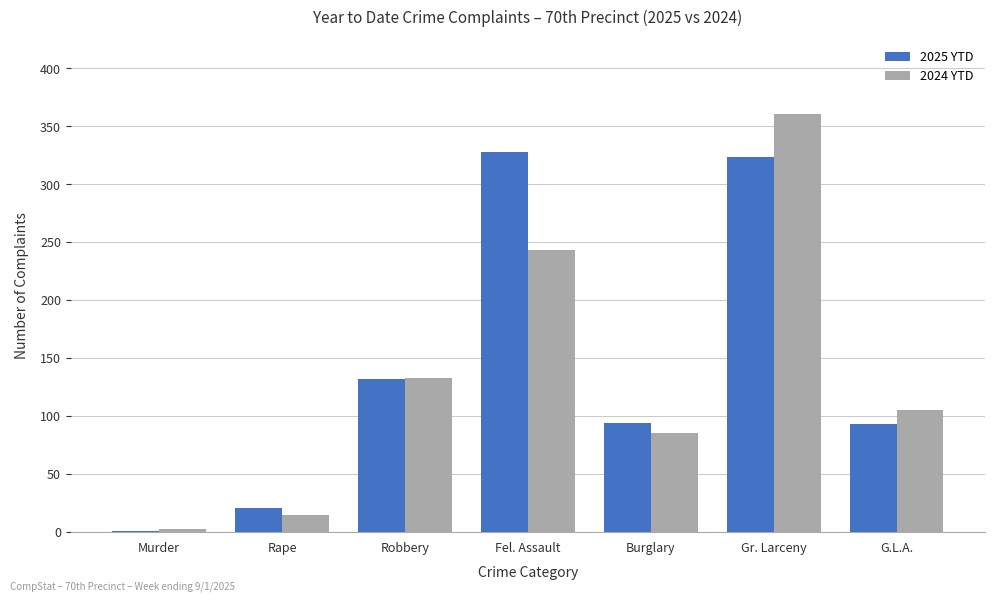

Where is 2024 YTD nearest to the value 181?

Robbery